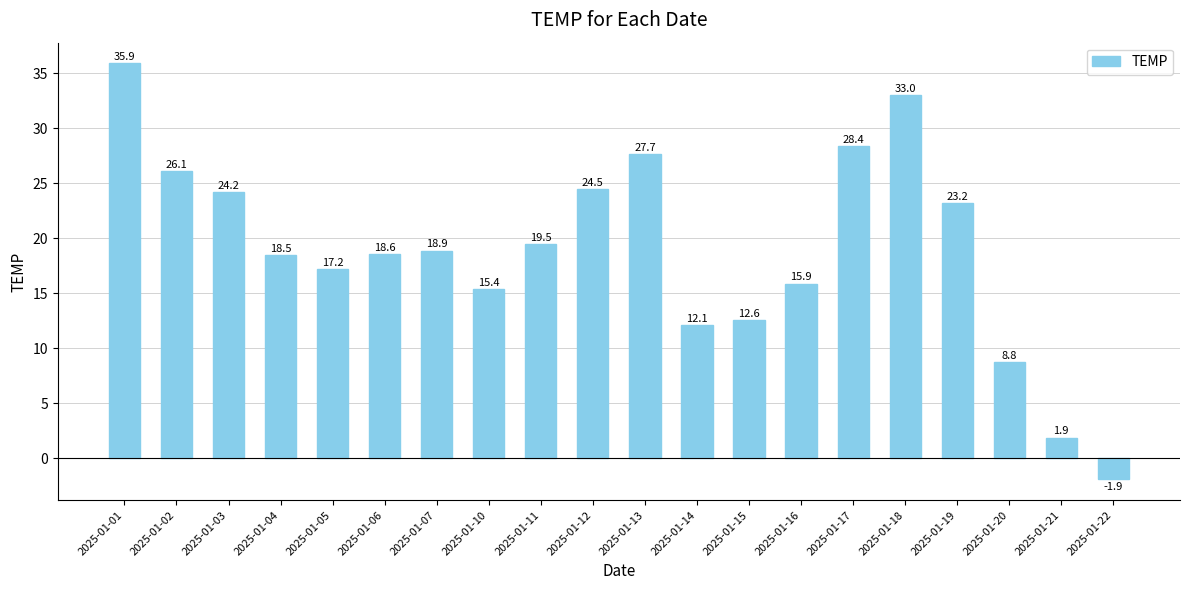

Reading right to left, what are all the values shown in this chart?

-1.9	1.9	8.8	23.2	33.0	28.4	15.9	12.6	12.1	27.7	24.5	19.5	15.4	18.9	18.6	17.2	18.5	24.2	26.1	35.9